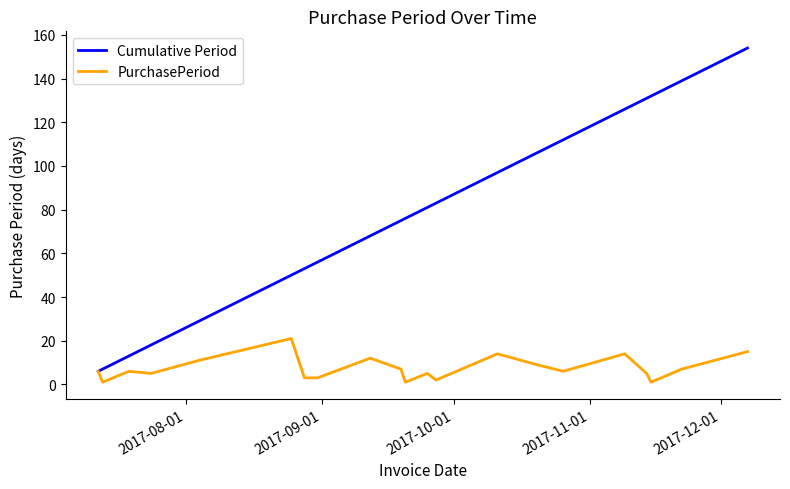

Rank the series by their maximum value, from highest to lowest.

Cumulative Period, PurchasePeriod